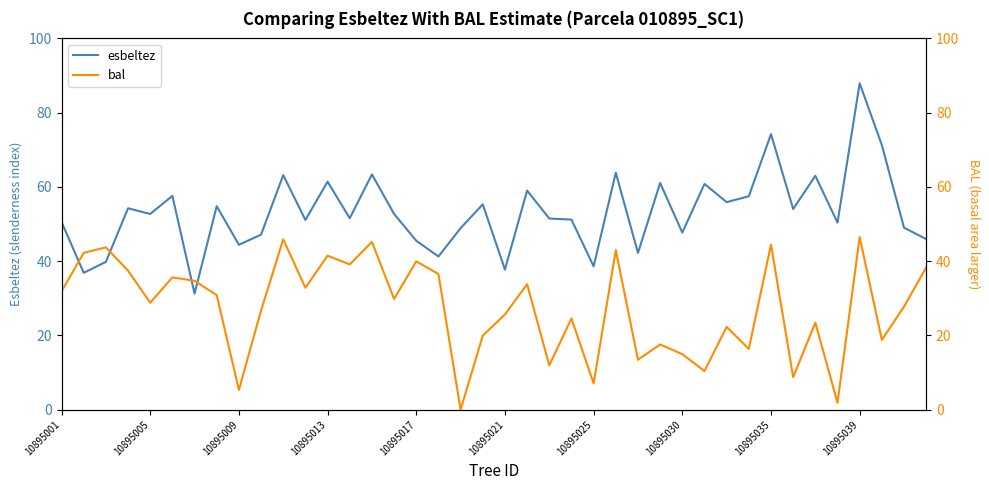

True or false: esbeltez and bal cross at least once.

True